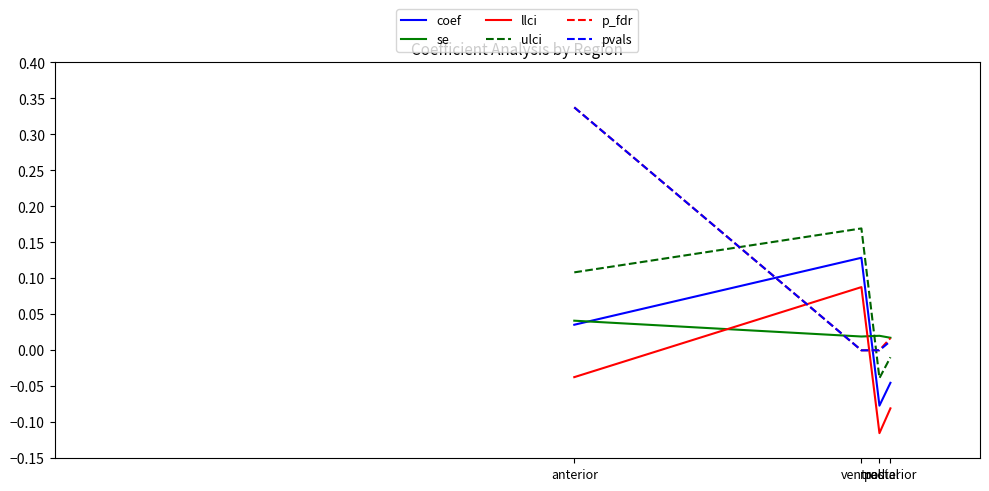

At which category does se reach its first local peak?

medial